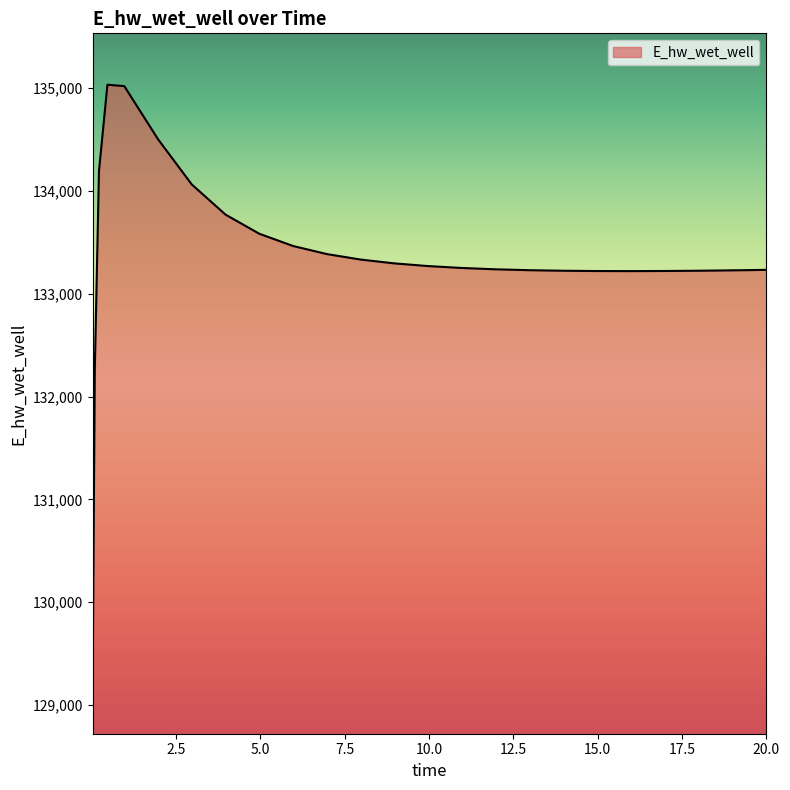

What is the greatest value displayed?

135032.9